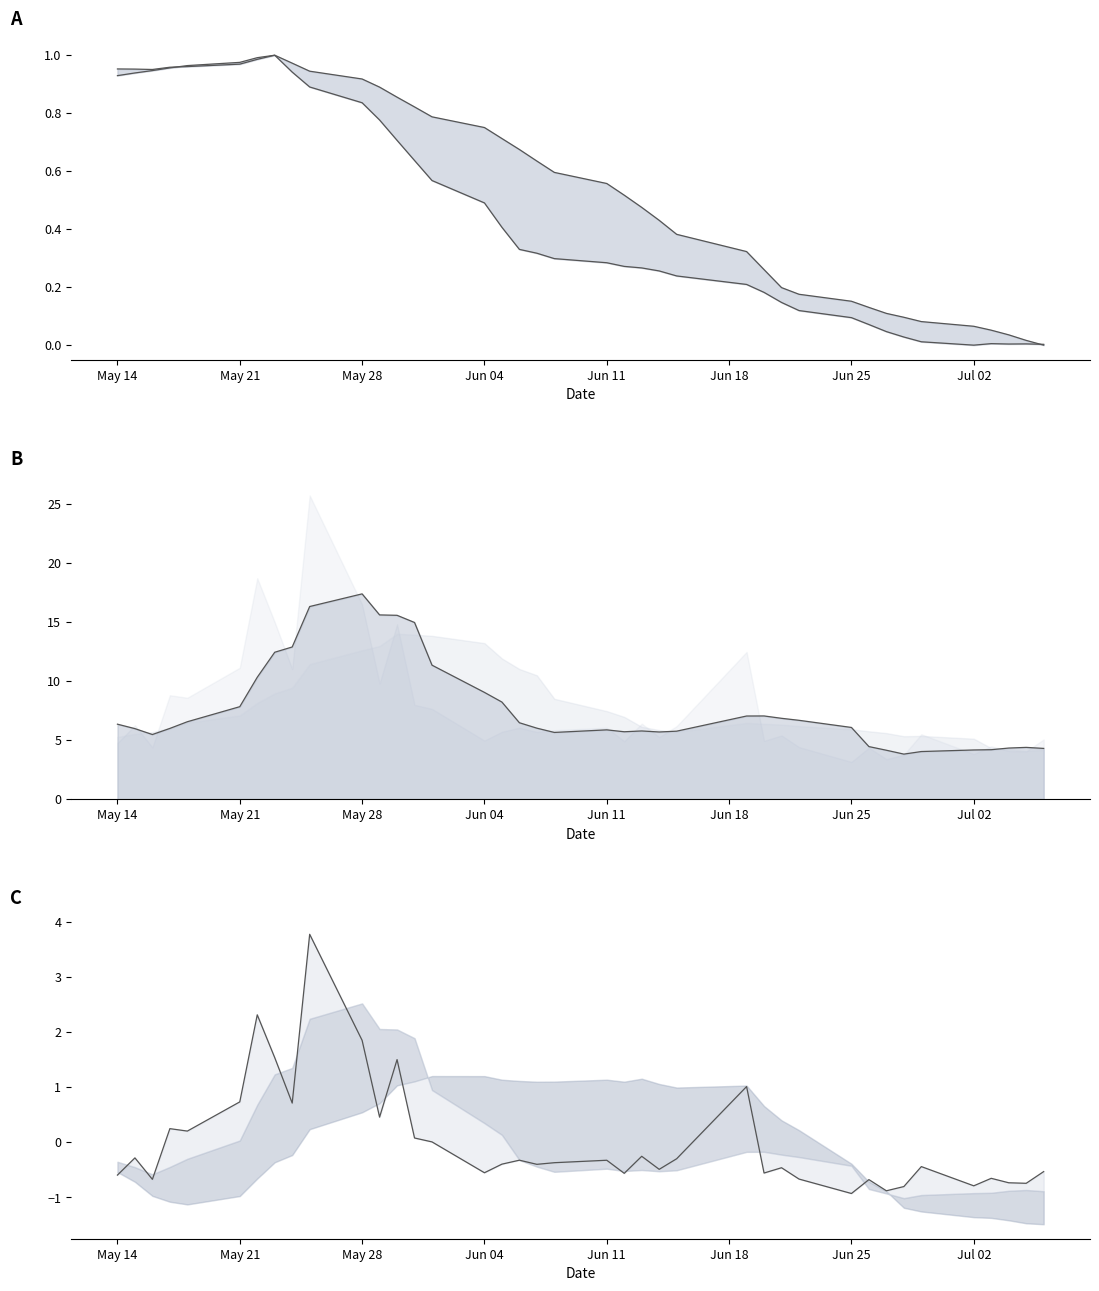

What is the difference between the second highest and second lowest values in the ma20_line series?

1.0